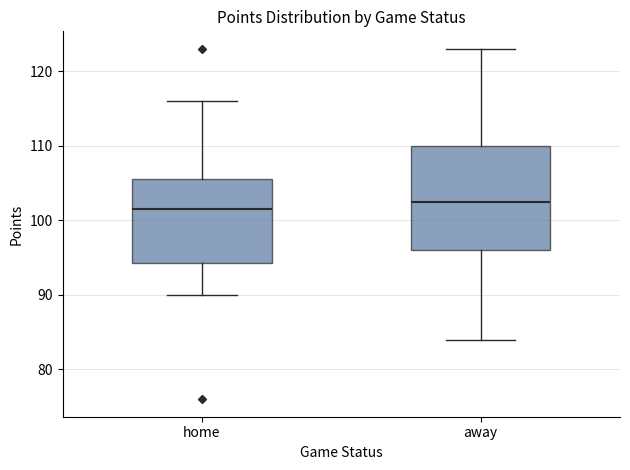

Which box has the highest median line?

away